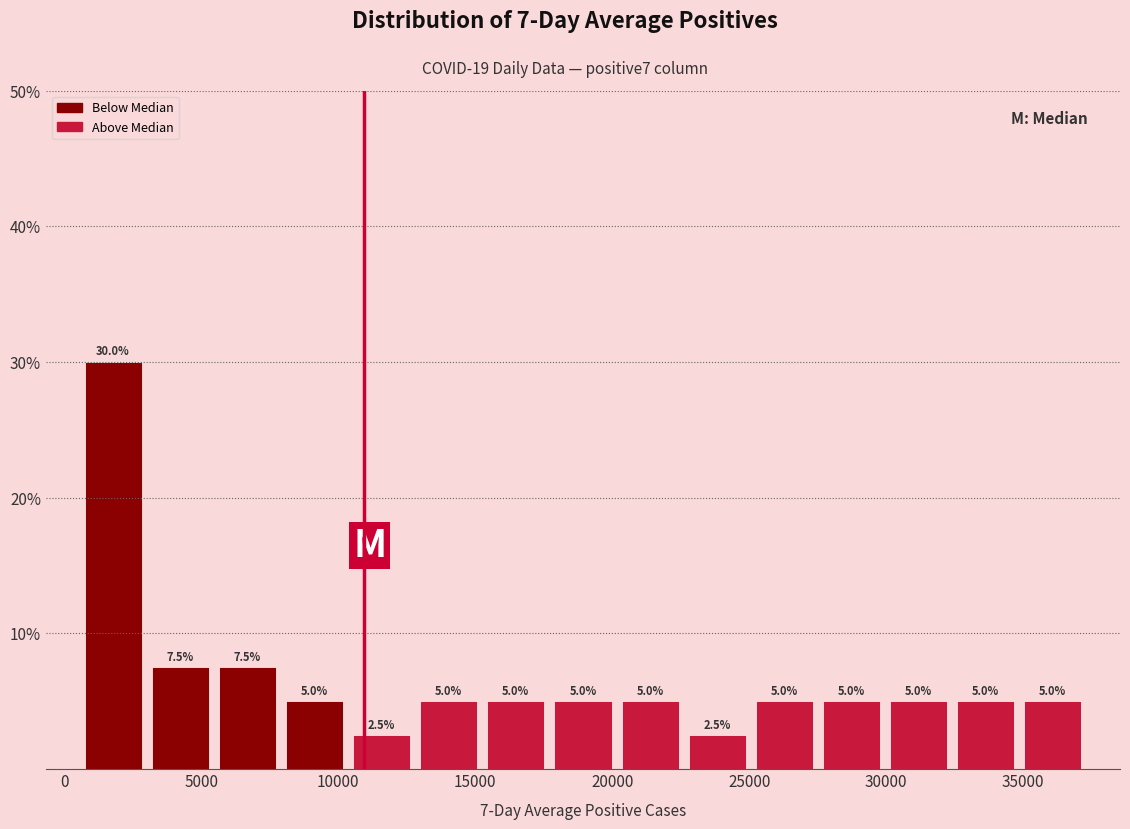

Which range on the x-axis has the tallest bar?

500 to 3000